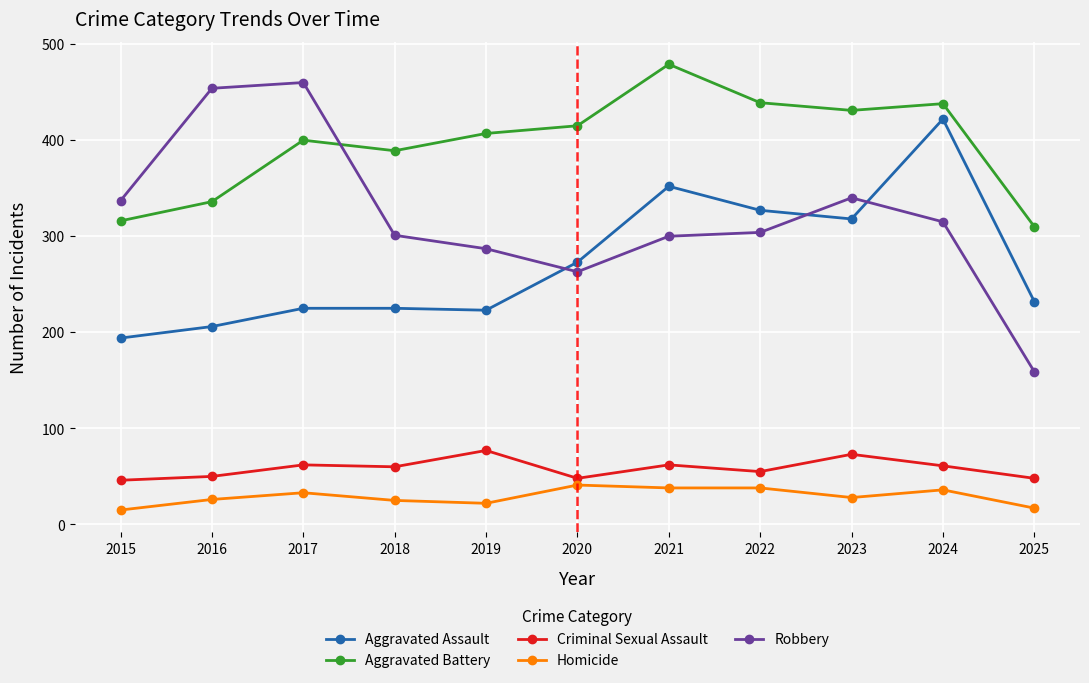

True or false: Criminal Sexual Assault and Aggravated Battery cross at least once.

False